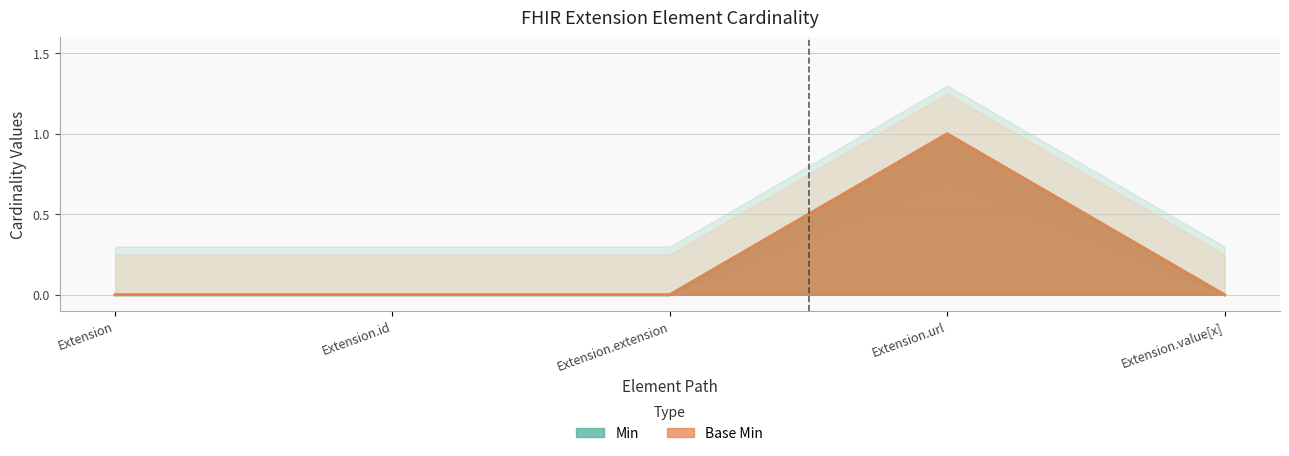

The Min series shows 0 at Extension.extension. True or false?

False